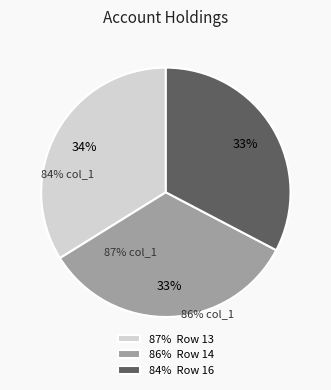

Combined, do 86% Row 14 and 84% Row 16 account for over 50%?

Yes